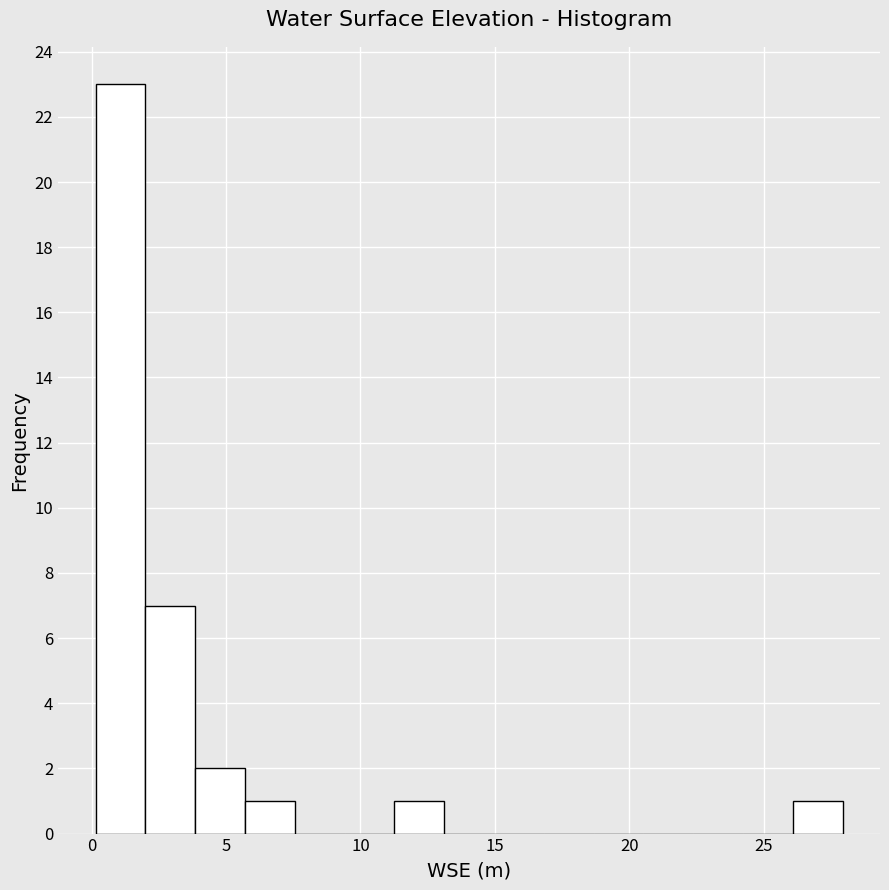

Read against the x-axis, roughly where is the centre of the tallest bar?

1.0